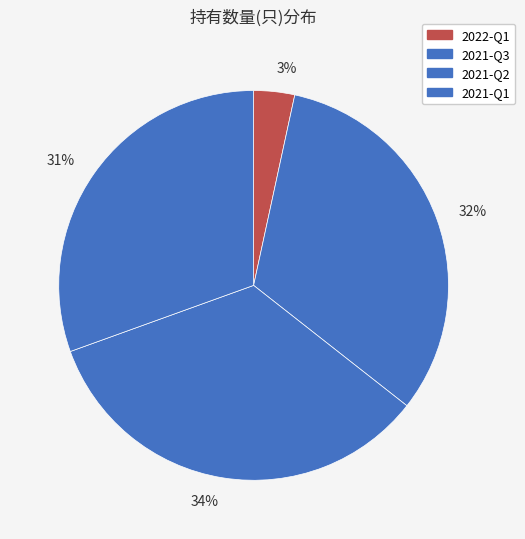

Which category has the smallest portion of the pie?

3%